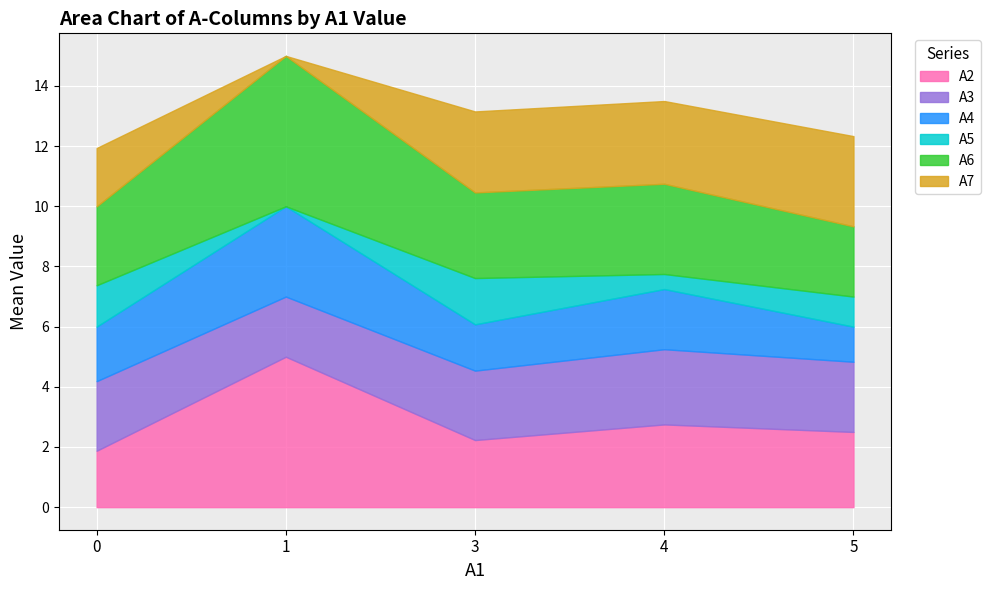

The A2 series shows 0.6 at 3. True or false?

False